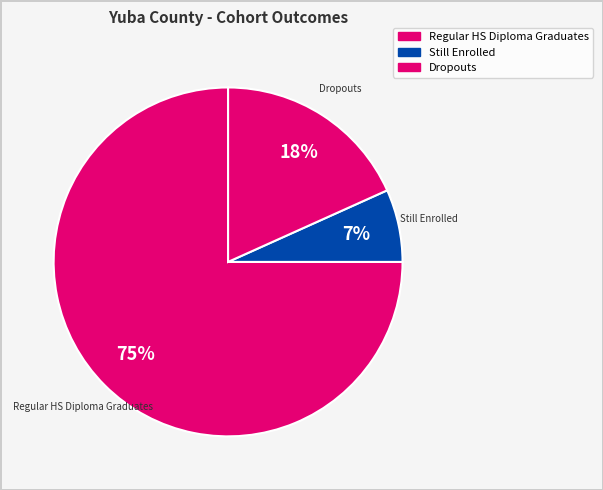

Is there any slice that represents more than half of the pie?

Yes